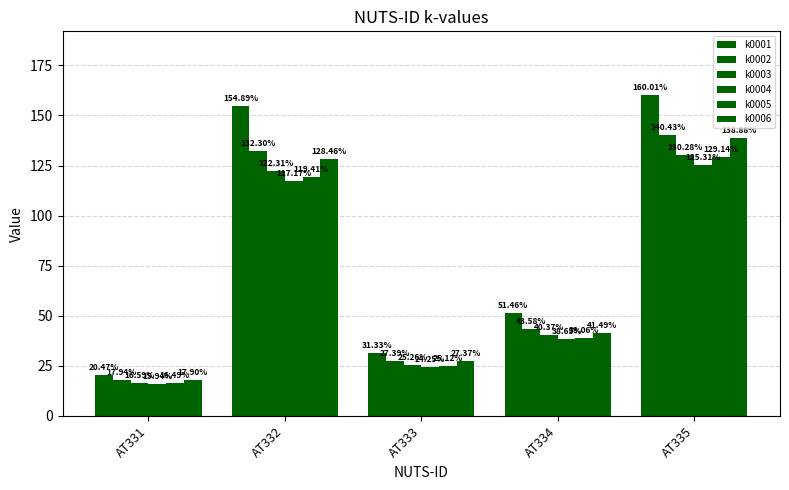

Which series has the largest total across all categories?

k0001